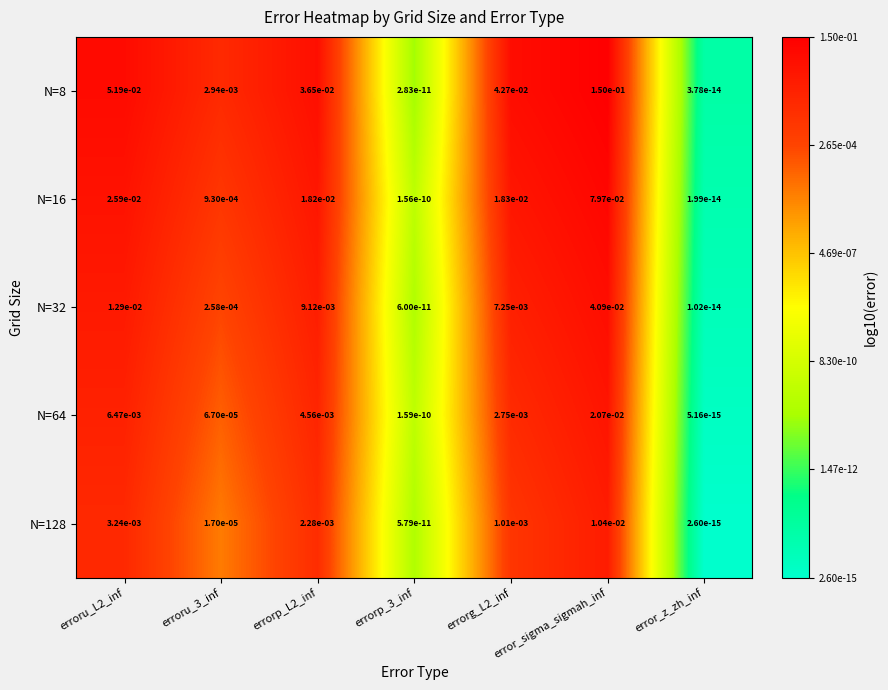

The N=16 series shows 0.0 at erroru_3_inf. True or false?

True